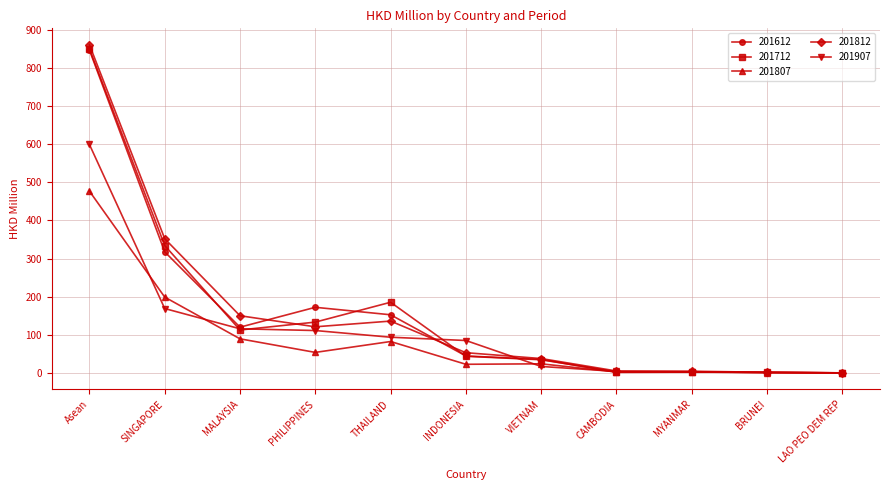

True or false: 201812 has more than 0 interior local peaks.

True